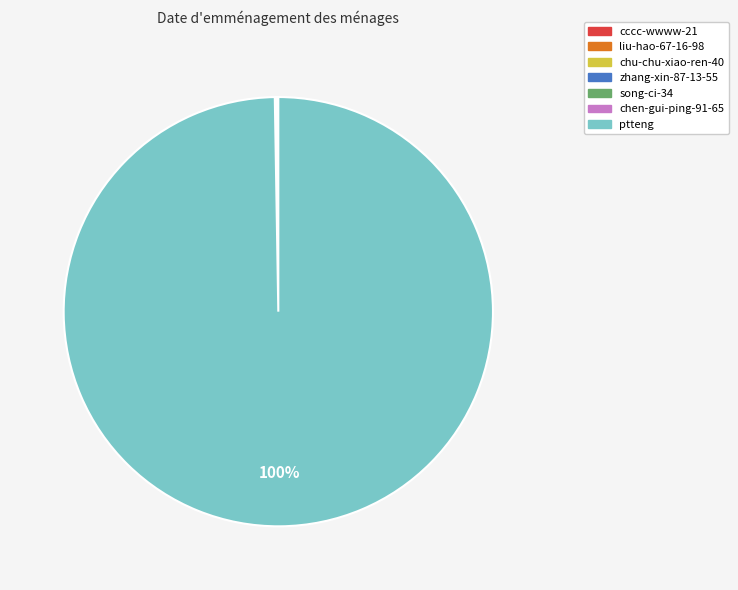

What is the largest slice in the pie chart?

ptteng